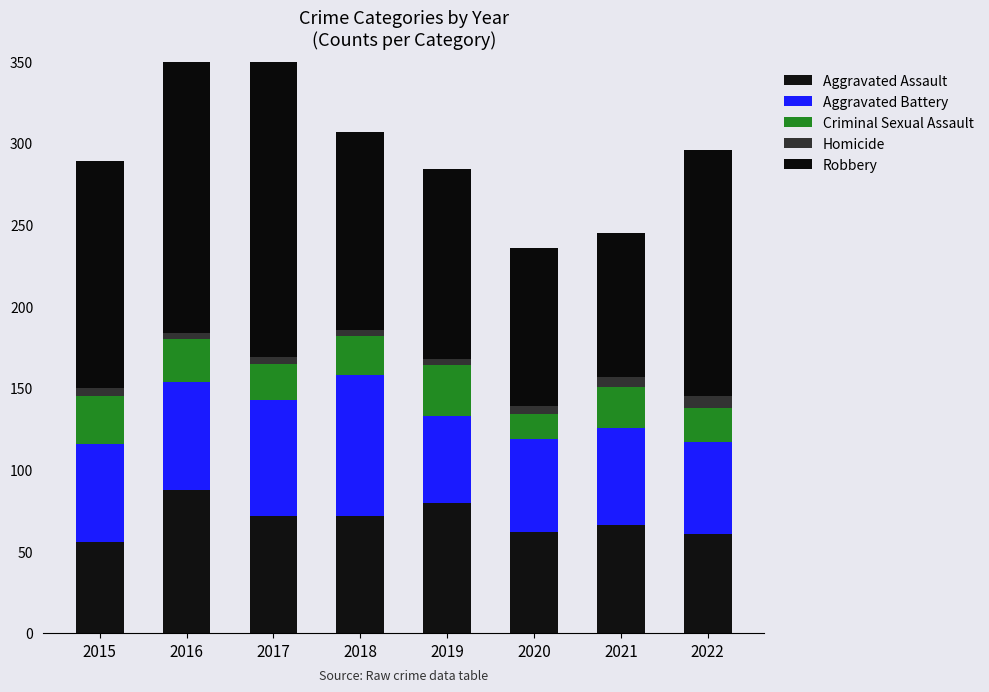

What is the difference between the Criminal Sexual Assault values at 2015 and 2021?

4